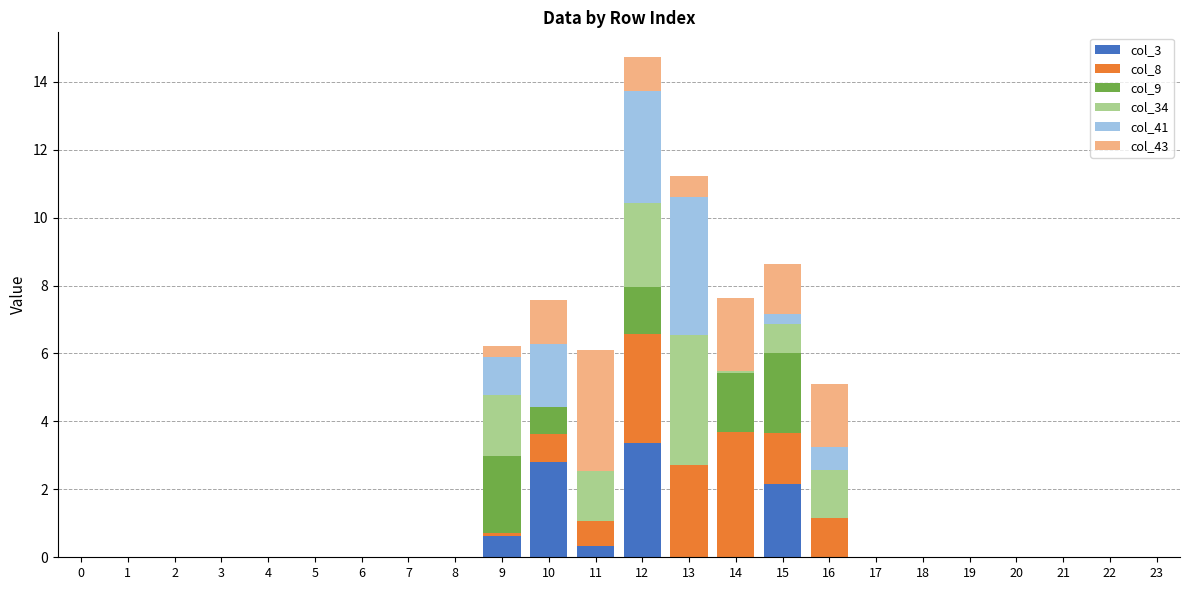

True or false: col_3 has a value of 0.0 at 14.

True